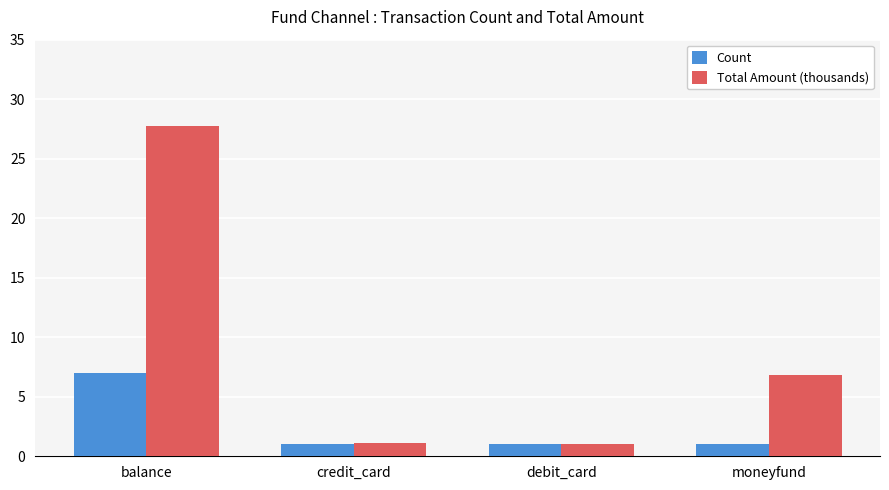

What is the label of the 2nd bar from the right?

debit_card